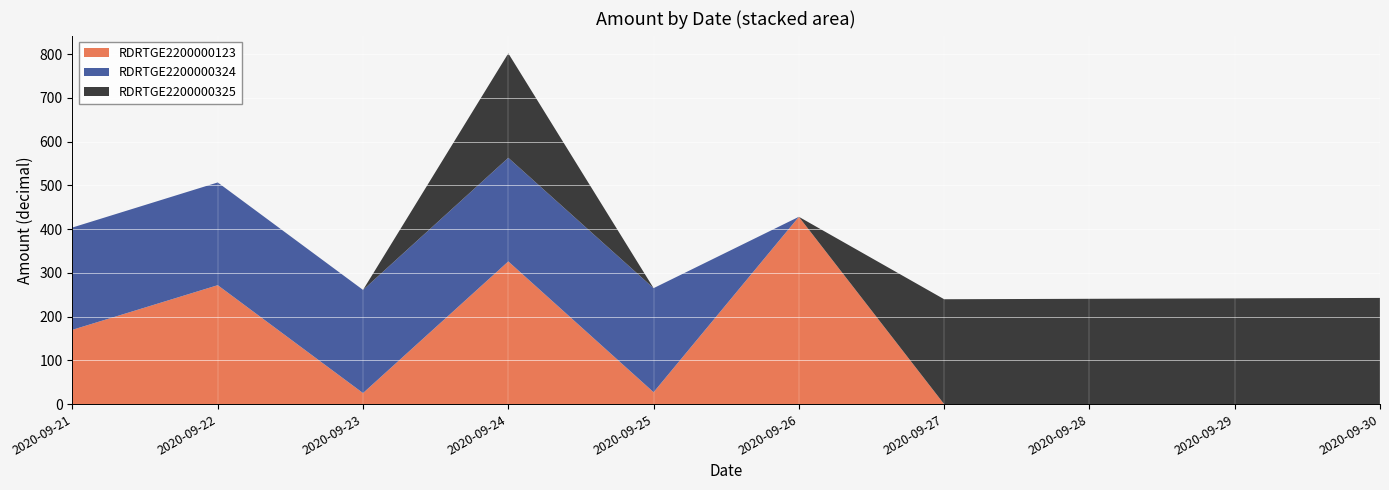

Reading left to right, what are all the values shown in this chart?

RDRTGE2200000123: 170.0	272.0	25.3	326.3	27.3	428.3	0.0	0.0	0.0	0.0
RDRTGE2200000324: 233.9	234.9	235.9	236.9	237.9	0.0	0.0	0.0	0.0	0.0
RDRTGE2200000325: 0.0	0.0	0.0	238.9	0.0	0.0	239.9	240.9	241.9	242.9